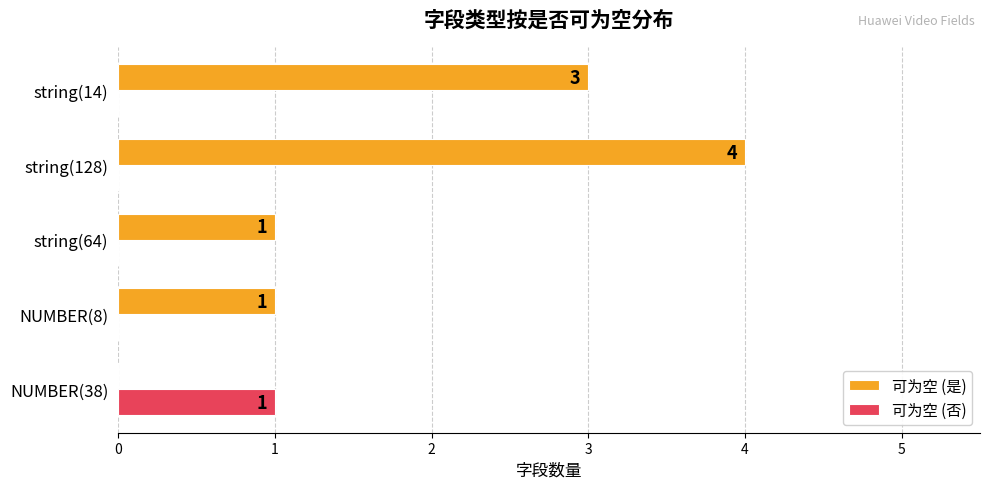

True or false: 可为空 (是) has a value of 1 at NUMBER(8).

True